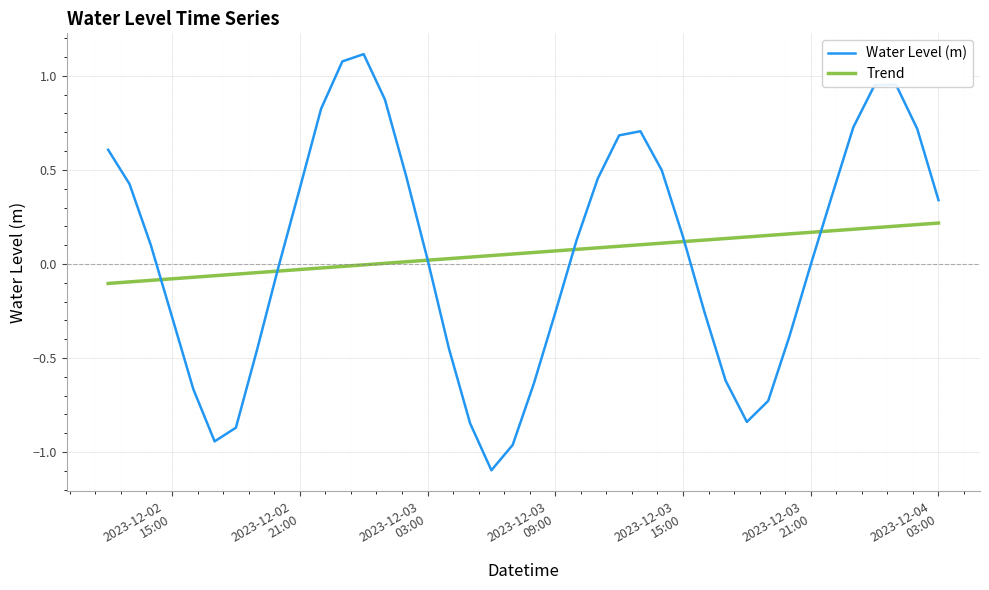

Which series has the largest range (max minus min)?

Water Level (m)